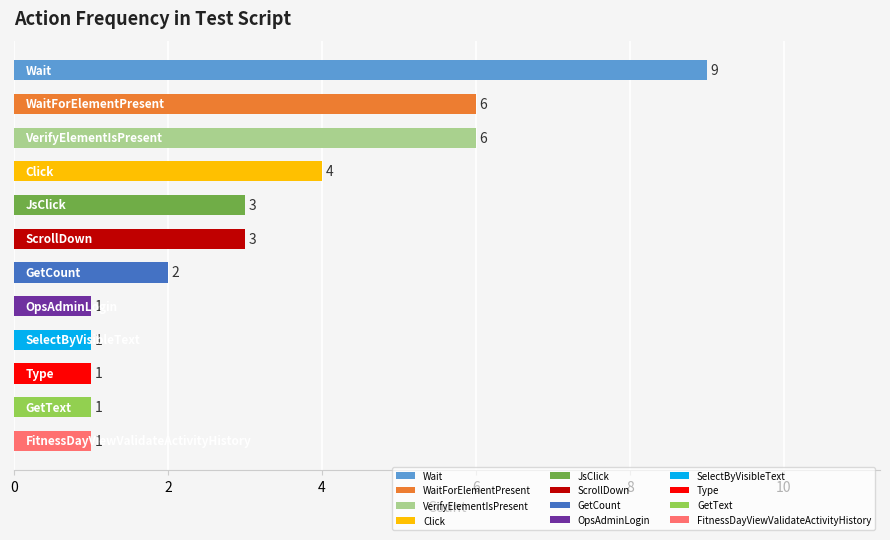

What is the greatest value displayed?

9